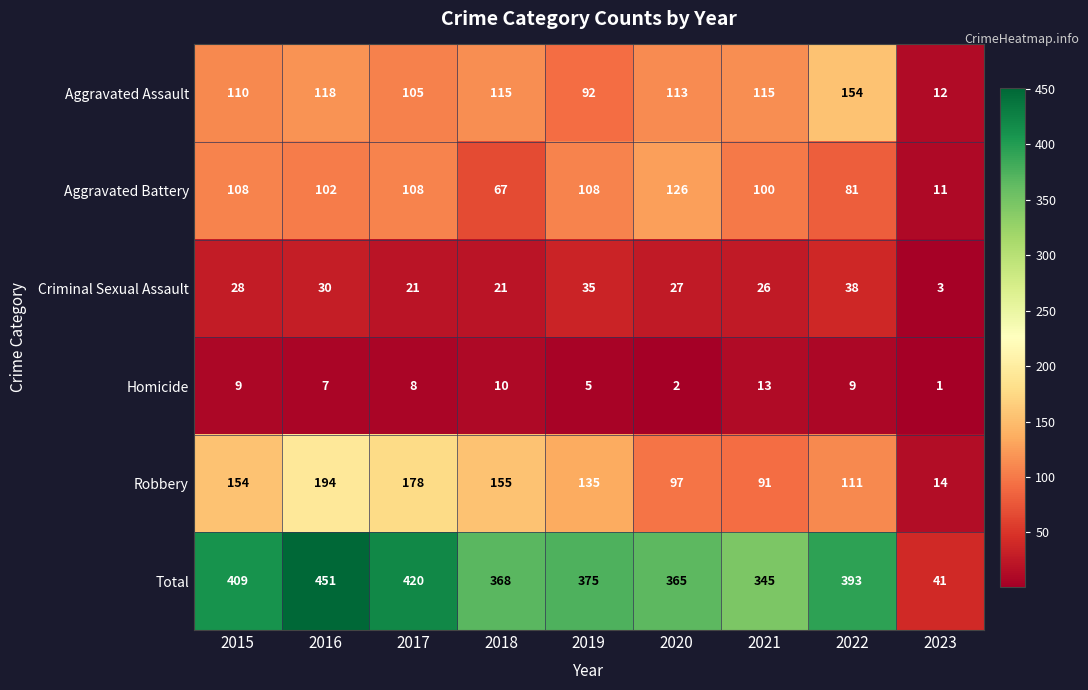

Between 2020 and 2022, which series saw the biggest shift?

Aggravated Battery